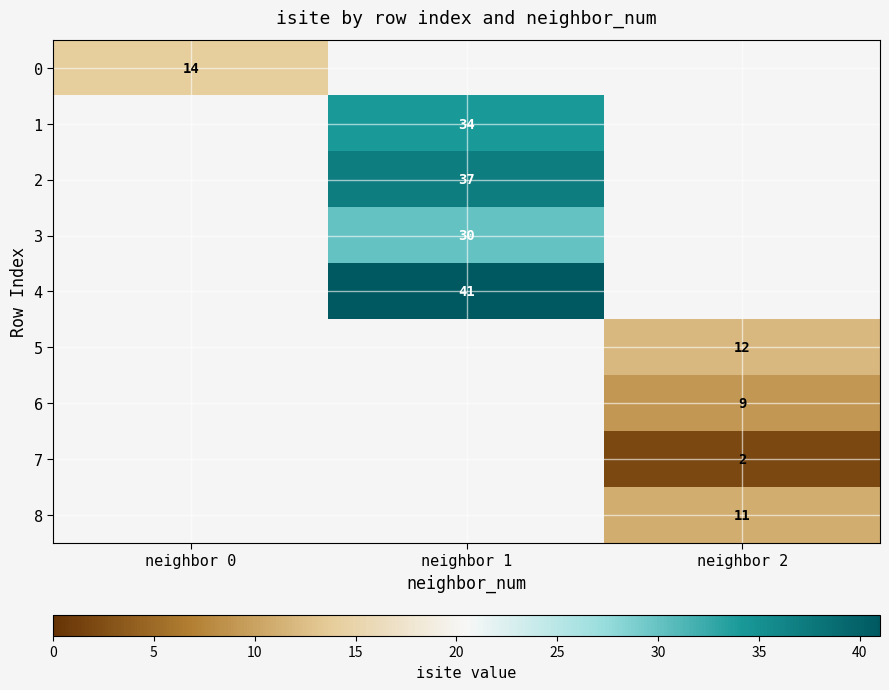

The 4 series shows 41 at neighbor 1. True or false?

True